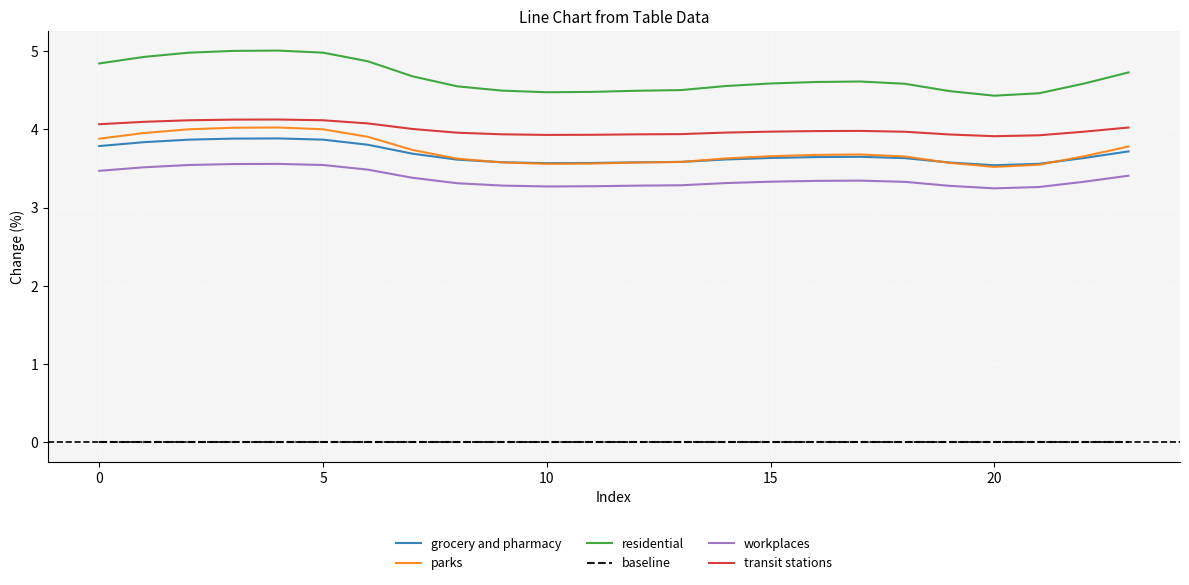

Which series has the largest range (max minus min)?

residential